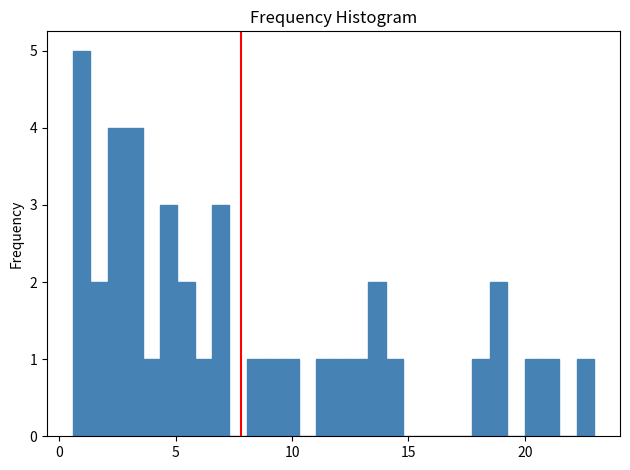

Read against the x-axis, roughly where is the centre of the tallest bar?

1.0